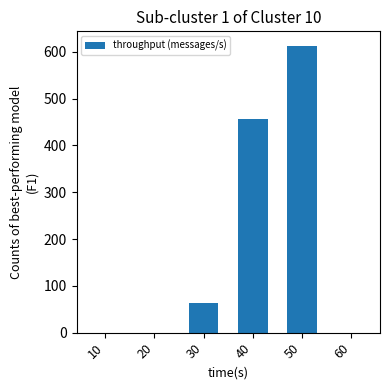

What is the greatest value displayed?

613